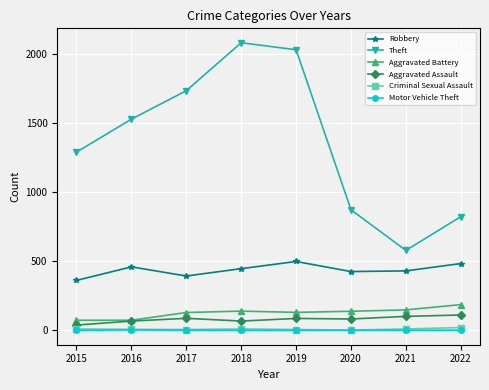

Which series has the largest total across all categories?

Theft